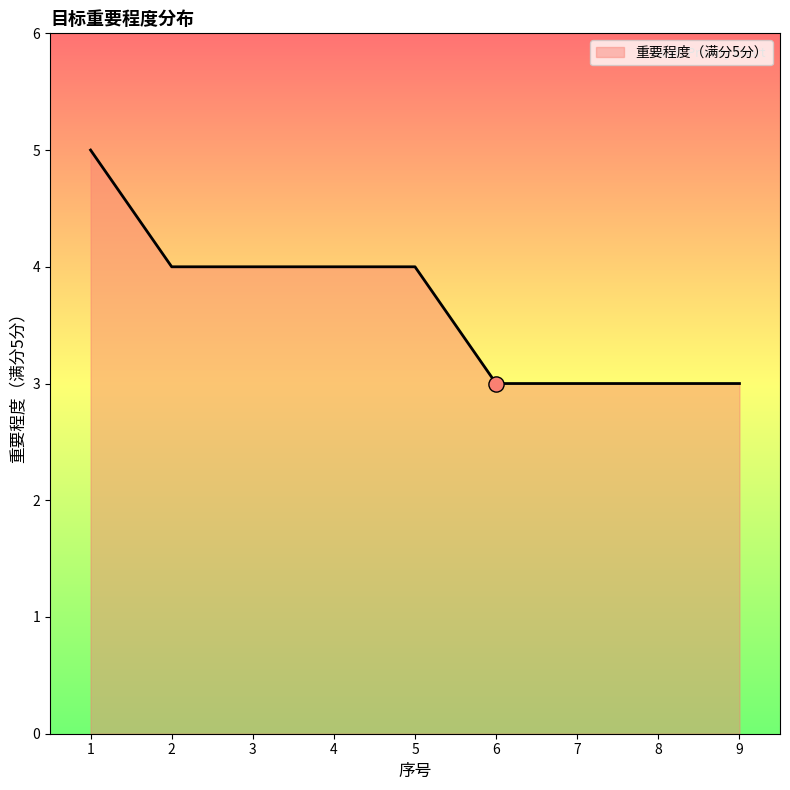

Between 6 and 2, which is larger?

2